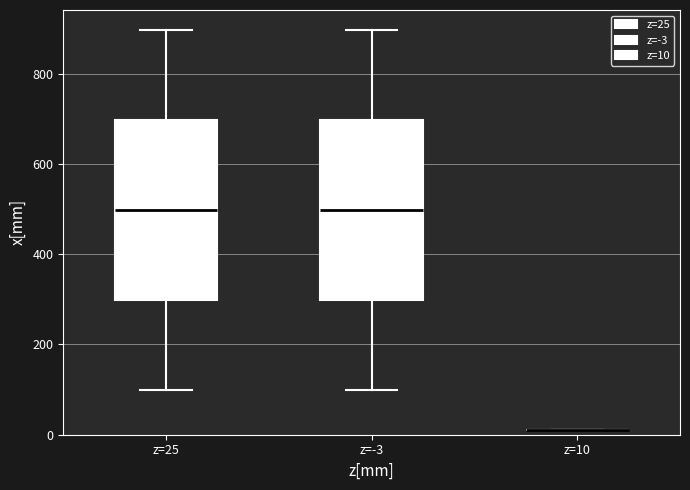

Reading left to right, read every box against the y-axis: the position of its median line, the range the box covers, and the ends of its whiskers. The values are not printed on the chart, so give them approximately, as read against the axis.

z=25: median 500, box 300 to 700, whiskers 100 to 900
z=-3: median 500, box 300 to 700, whiskers 100 to 900
z=10: box collapsed to a line at 20, whiskers 20 to 20